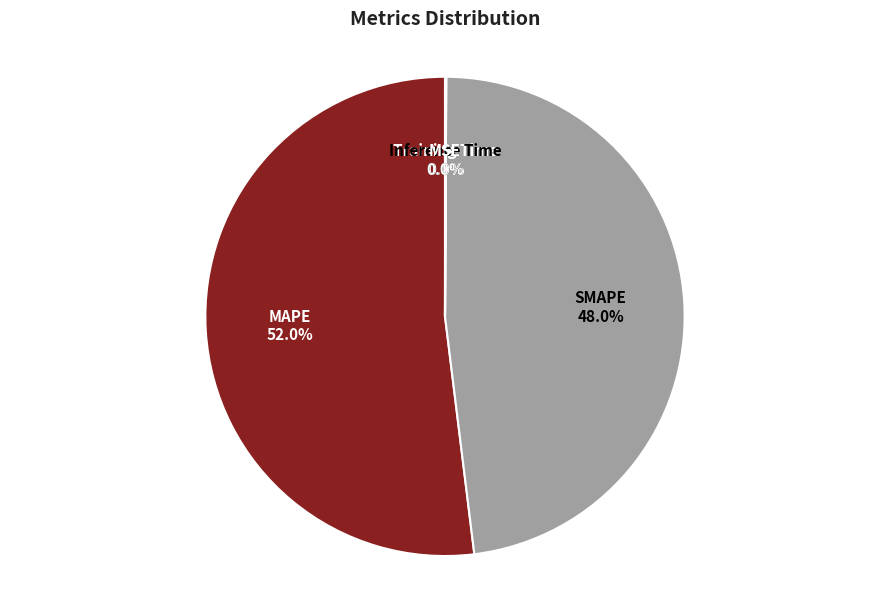

Which slice is the largest?

MAPE